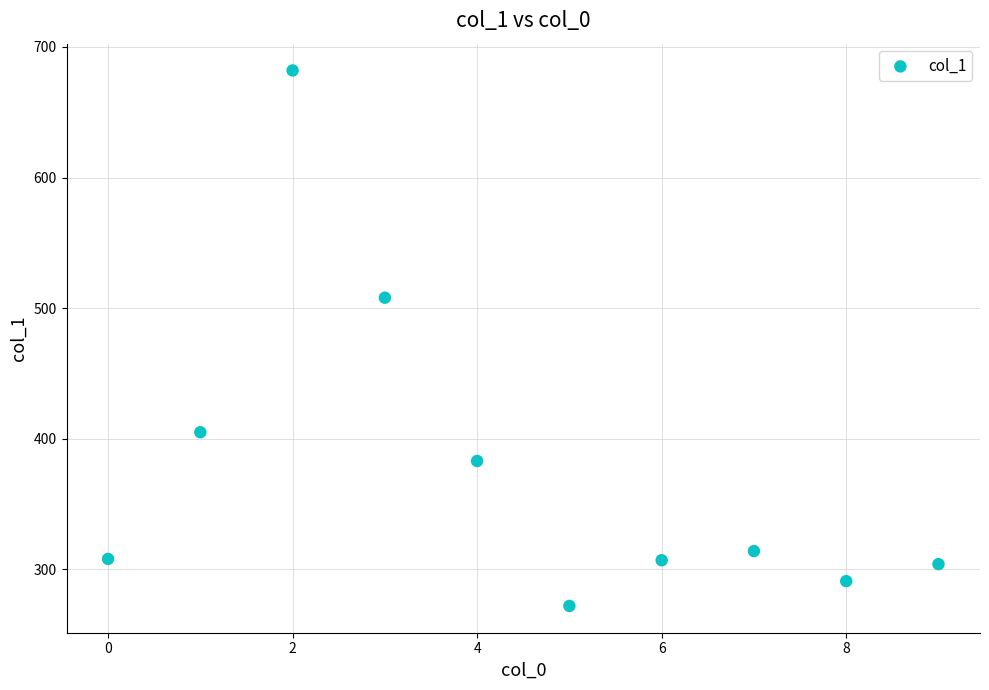

What is the range of Y values (max minus min)?

410